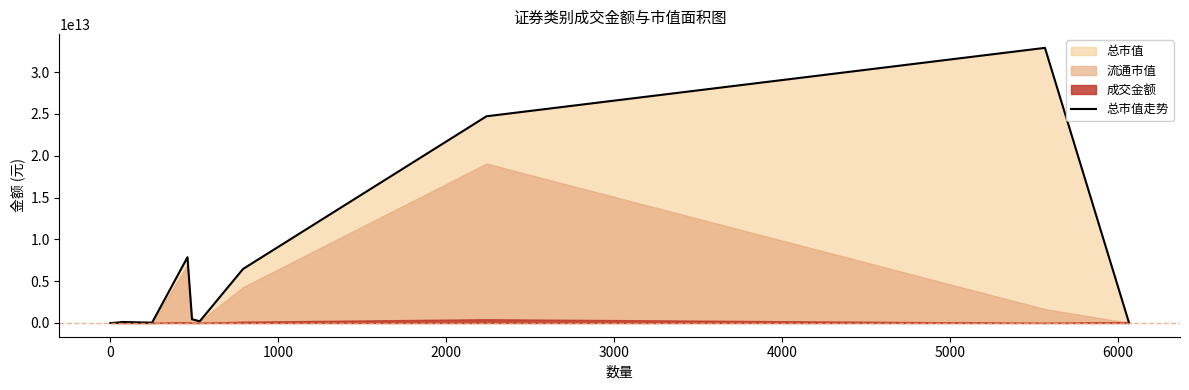

True or false: the data shows 57841073157824.1 at 10.

False